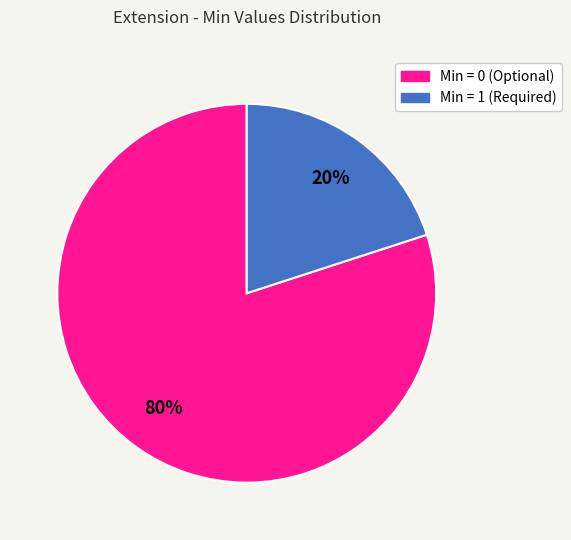

Is there a majority slice in this chart?

Yes